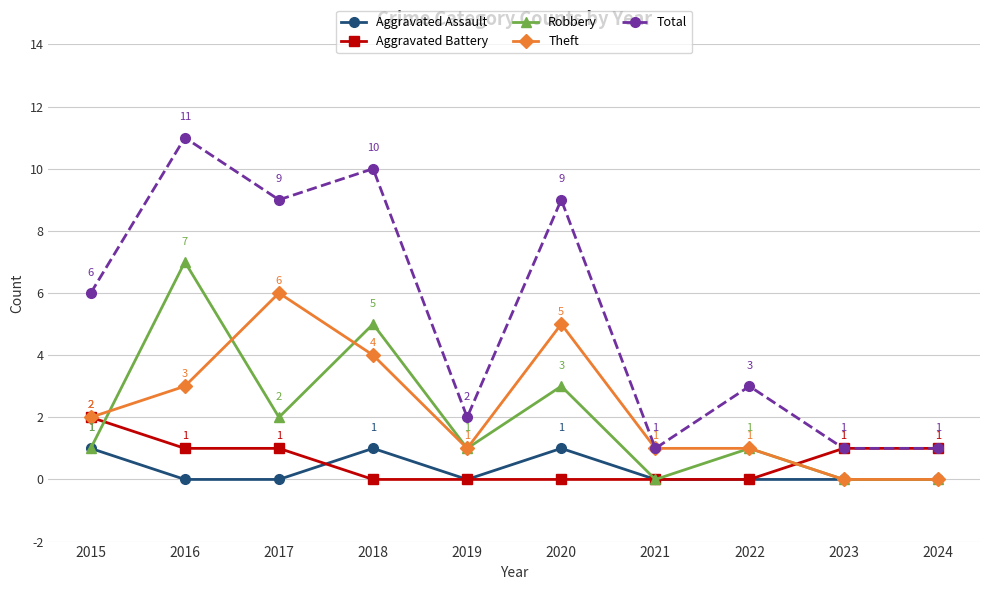

What is the value of the Total point at the 3rd from the left?

9